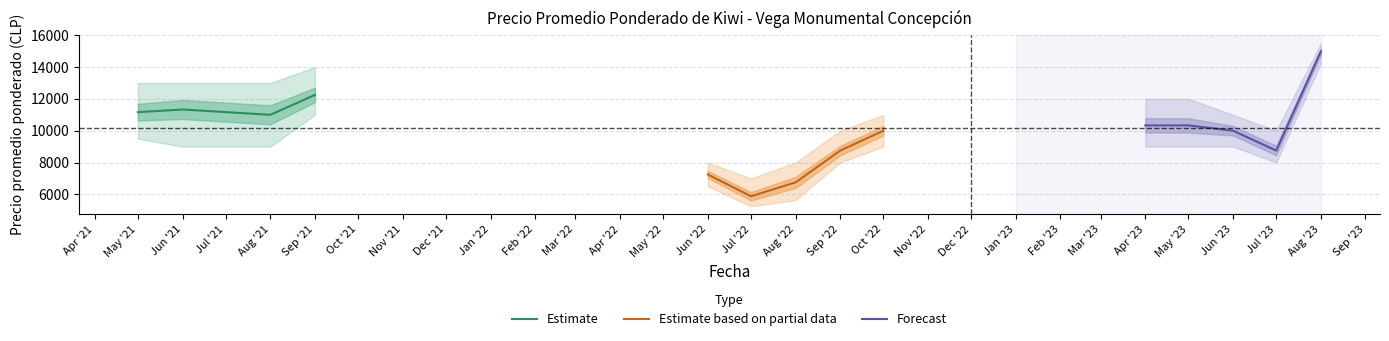

Reading left to right, transcribe all the data shown in this chart.

Precio promedio ponderado: 11167	11333	11000	12250	7250	5875	6750	8750	10000	10333	10333	10000	8750	14985
Precio máximo: 13000	13000	13000	14000	8000	7000	8000	10000	11000	12000	12000	11000	10000	15500
Precio mínimo: 9500	9000	9000	11000	6500	5250	5637	8000	9000	9000	9000	9000	8000	14228